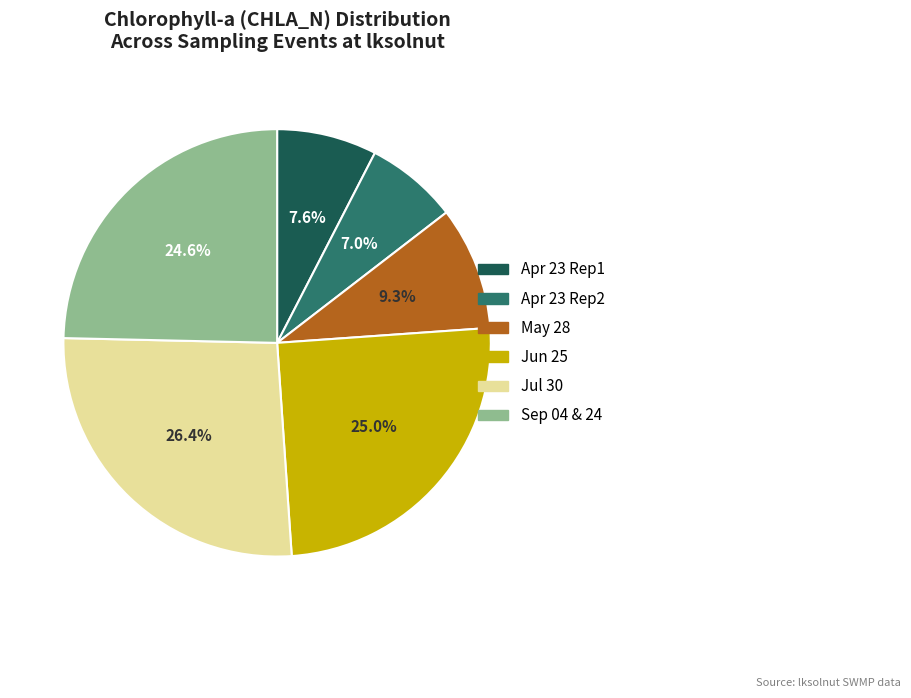

Does any single category account for the majority?

No